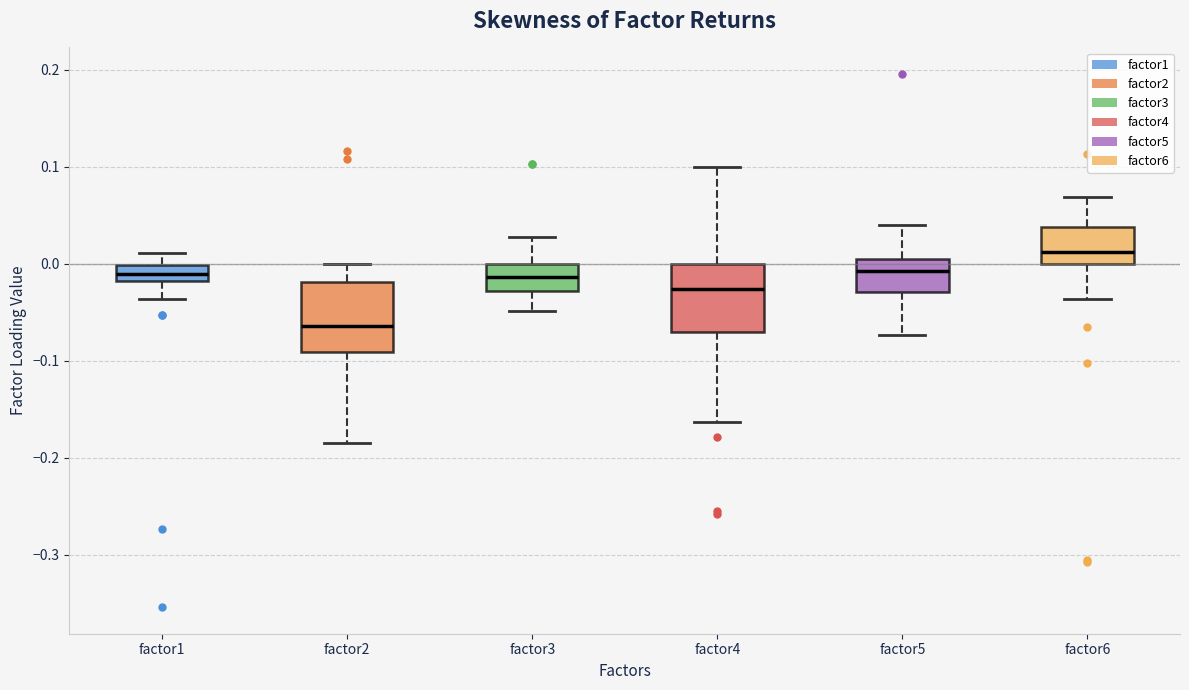

Where does the median line of the box for factor2 sit on the y-axis? The values are not printed on the chart, so give them approximately, as read against the axis.

-0.06